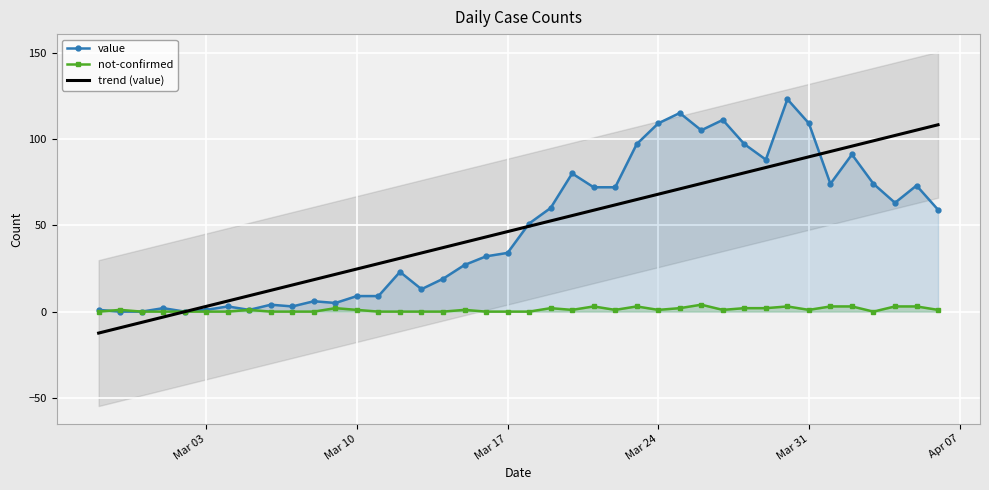

How many series are shown in this chart?

3